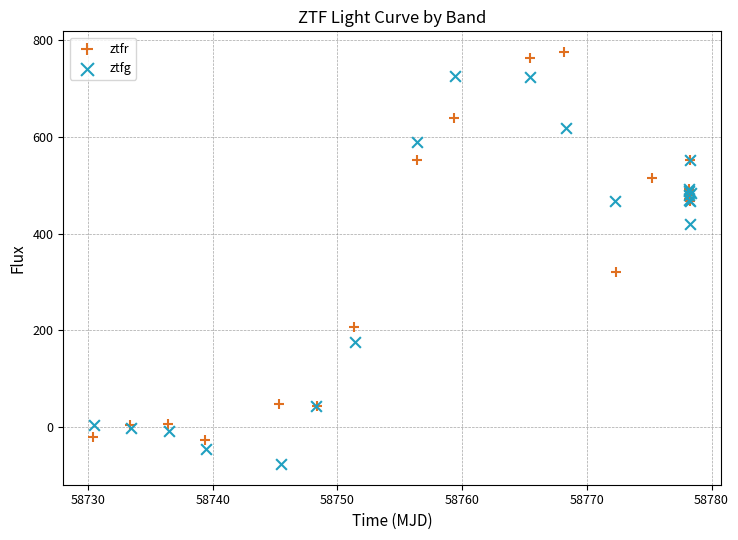

Which series reaches the maximum Y coordinate?

ztfr